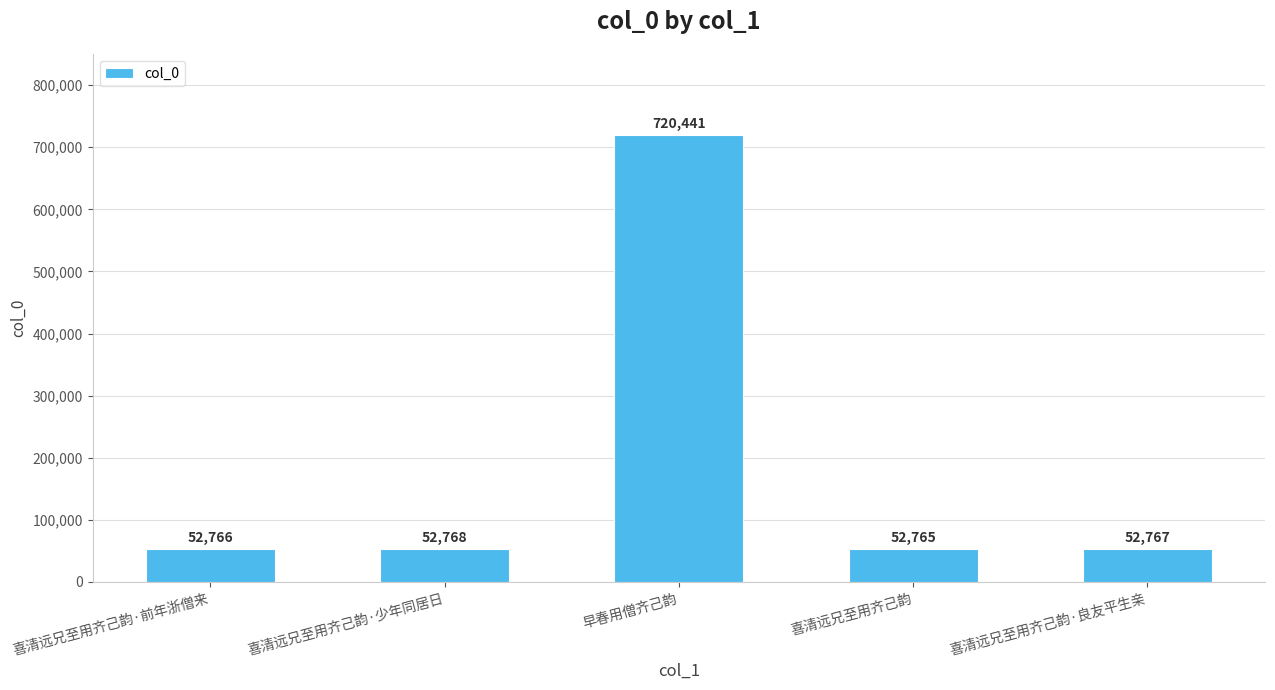

Reading left to right, transcribe all the data shown in this chart.

喜清远兄至用齐己韵·前年浙僧来=52766	喜清远兄至用齐己韵·少年同居日=52768	早春用僧齐己韵=720441	喜清远兄至用齐己韵=52765	喜清远兄至用齐己韵·良友平生亲=52767